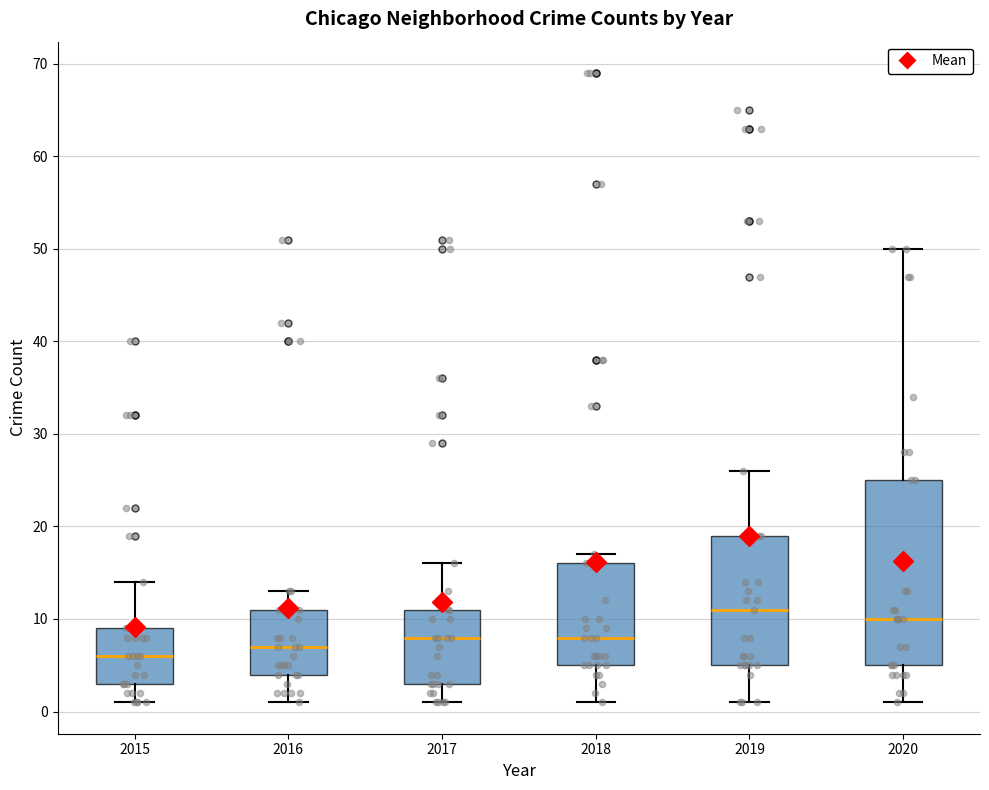

Which box's median line is the lowest?

2015